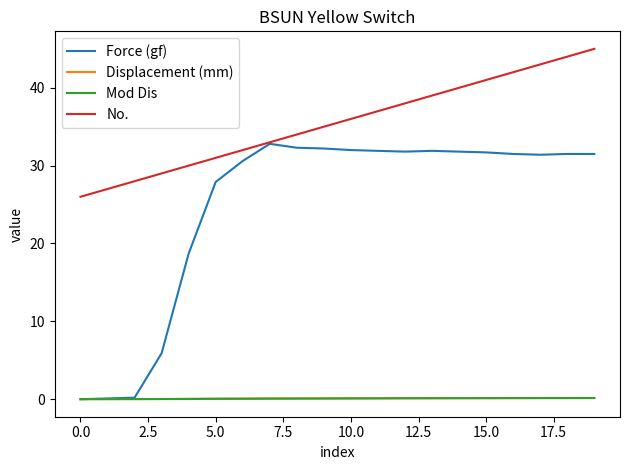

True or false: Mod Dis and No. cross at least once.

False